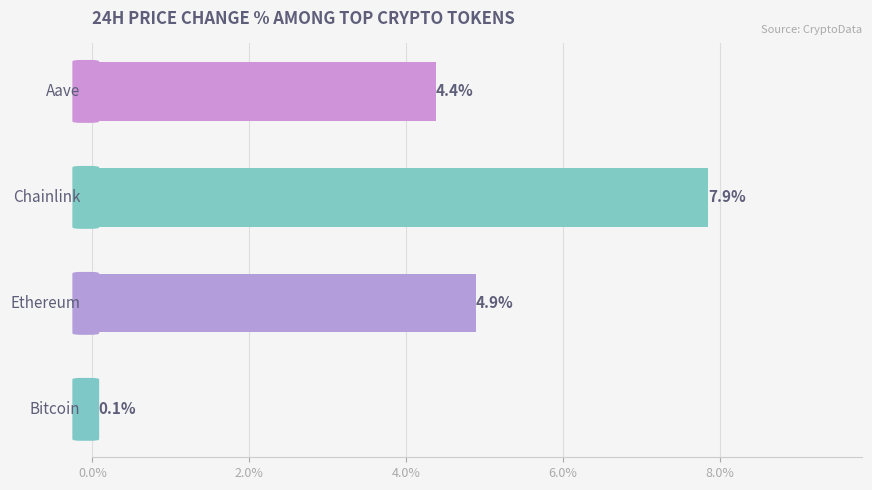

What is the maximum value shown in the chart?

7.9